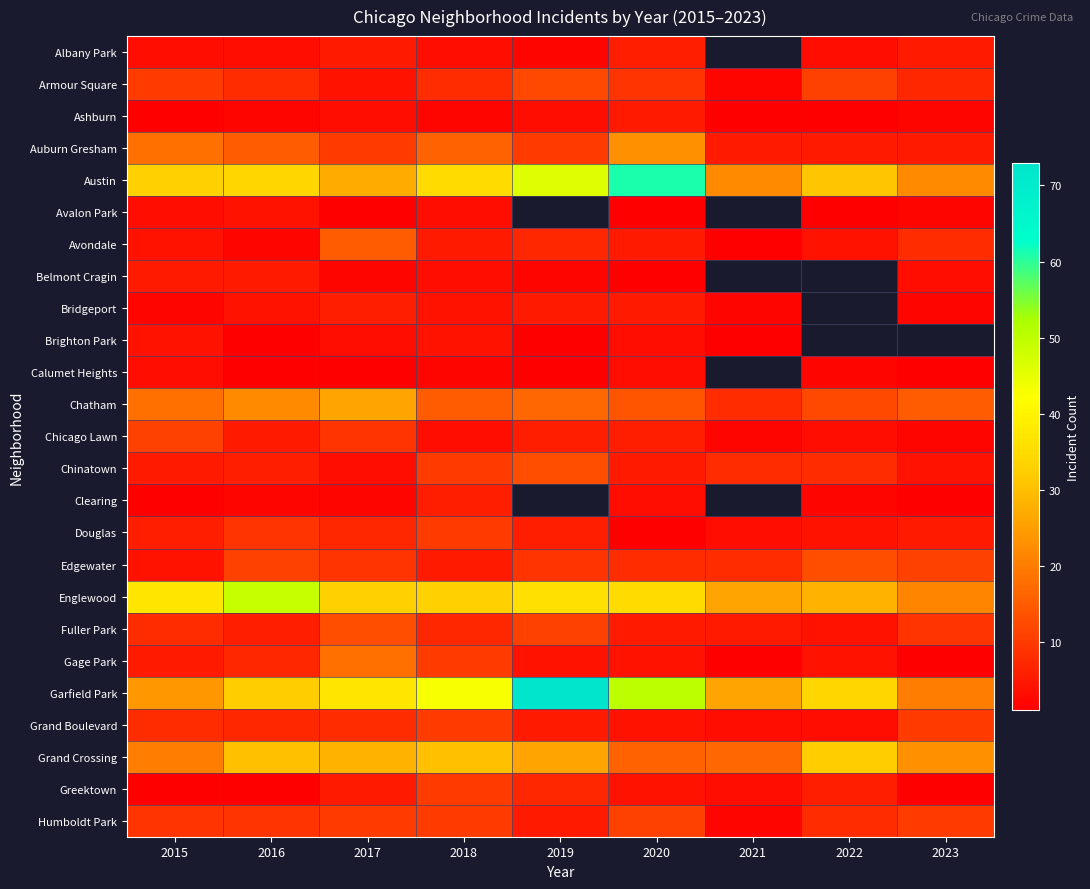

What is the greatest value displayed?

73.0